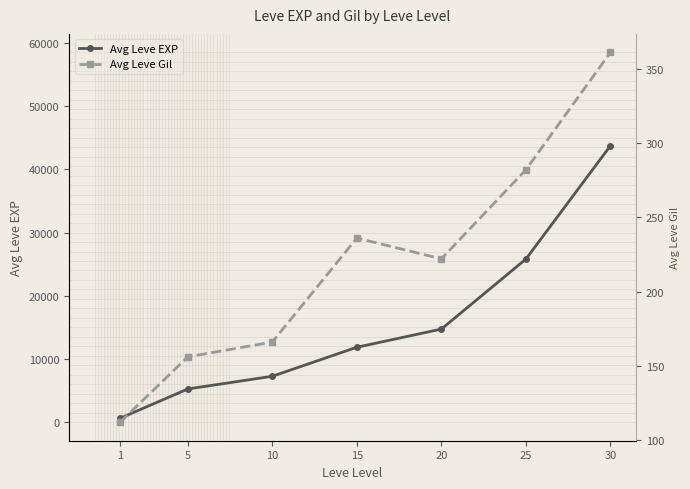

How many interior local valleys does the Avg Leve Gil series have?

1